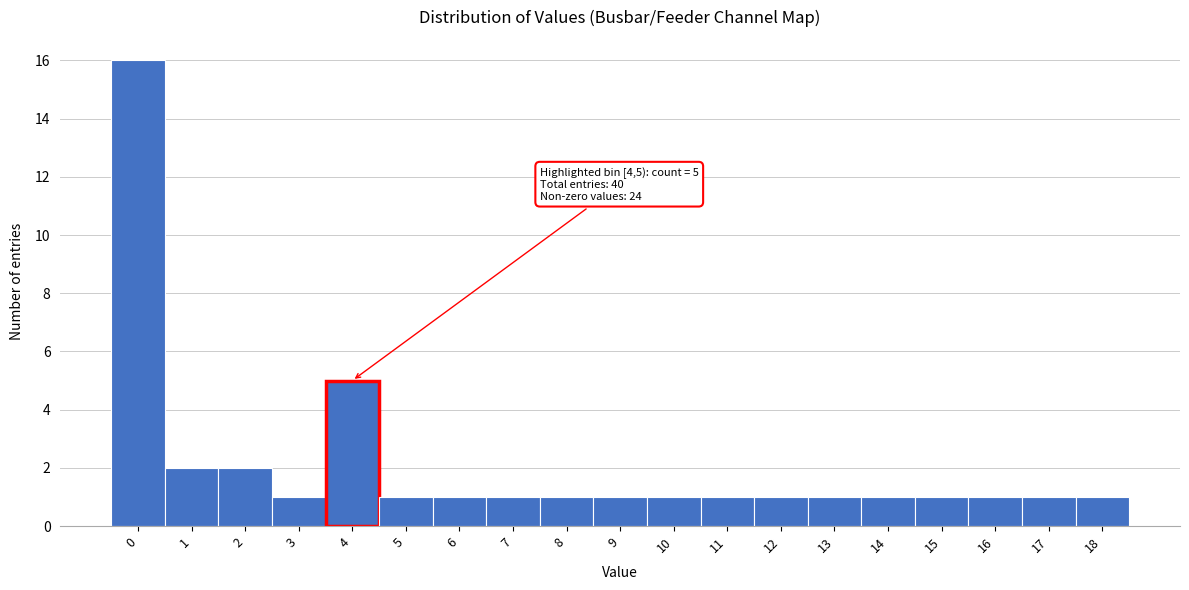

Reading left to right, extract all data points from this chart.

16	2	2	1	5	1	1	1	1	1	1	1	1	1	1	1	1	1	1